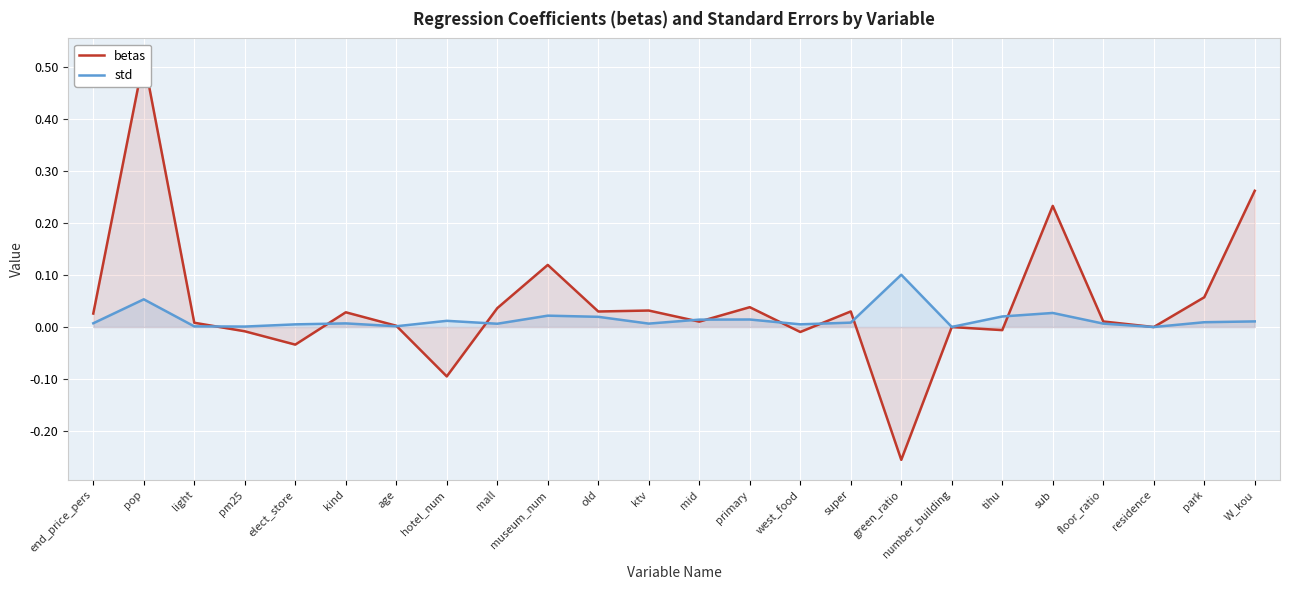

What is the sum of all betas values?

1.0